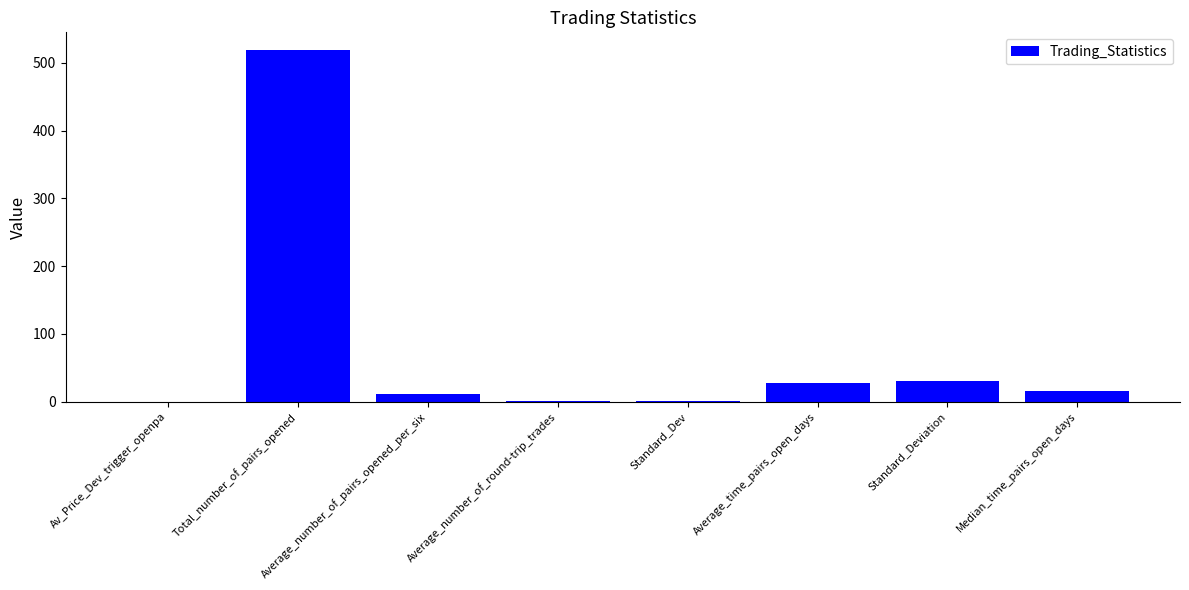

At which category does the chart reach its peak across all series?

Total_number_of_pairs_opened